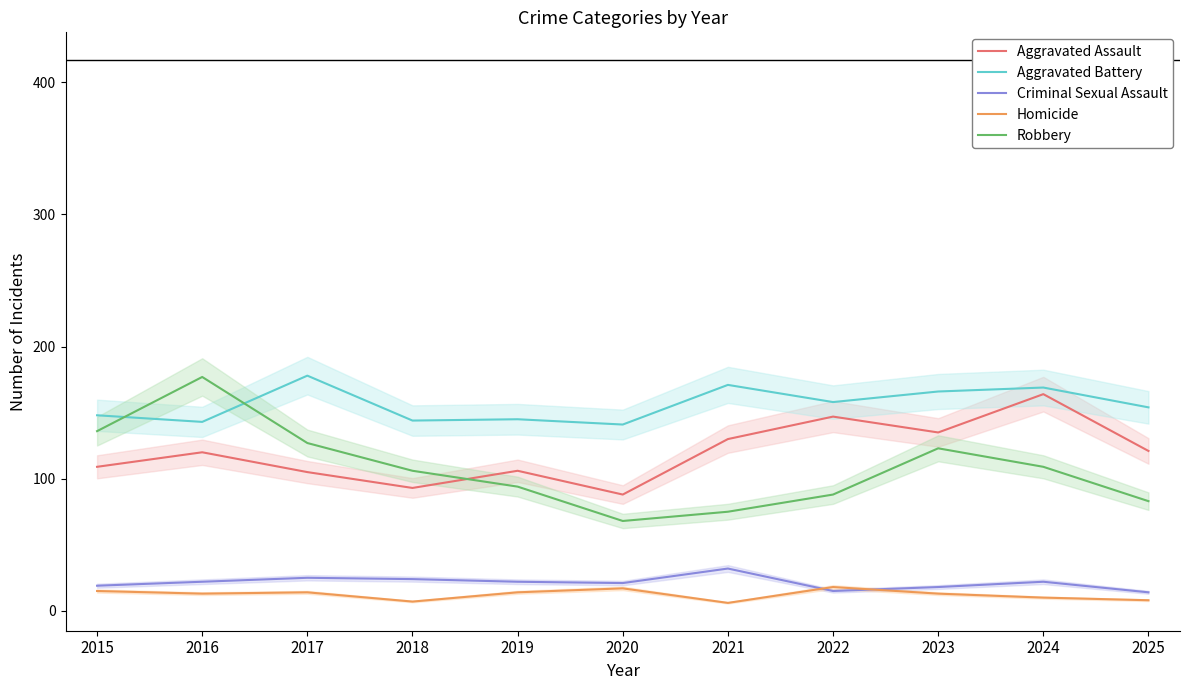

The value of Aggravated Assault at 2023 is 231. True or false?

False